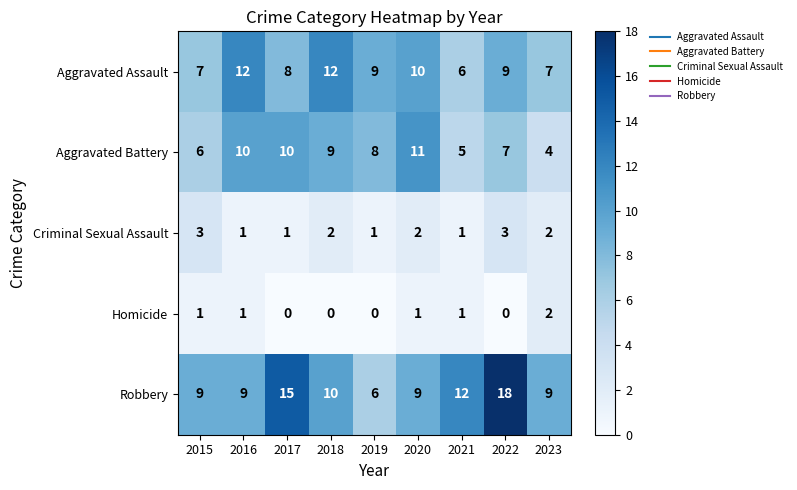

What is the difference between the highest and lowest values at 2017?

15